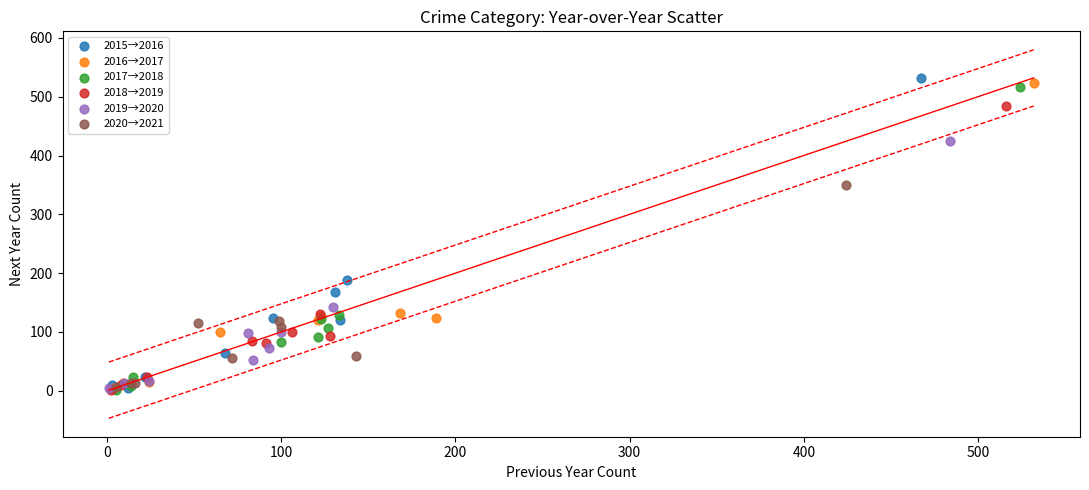

Which series reaches the maximum Y coordinate?

2015→2016